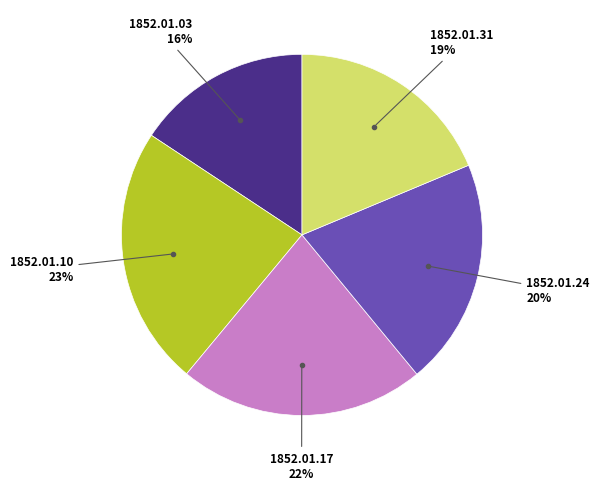

To the nearest percent, what is the average slice percentage?

20%